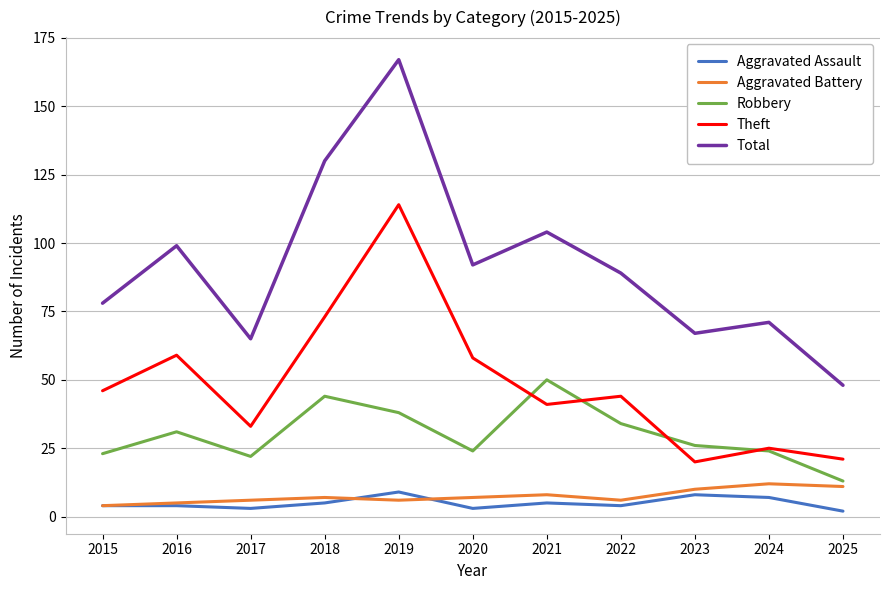

Reading left to right, transcribe all the data shown in this chart.

Aggravated Assault: 2015=4	2016=4	2017=3	2018=5	2019=9	2020=3	2021=5	2022=4	2023=8	2024=7	2025=2
Aggravated Battery: 2015=4	2016=5	2017=6	2018=7	2019=6	2020=7	2021=8	2022=6	2023=10	2024=12	2025=11
Robbery: 2015=23	2016=31	2017=22	2018=44	2019=38	2020=24	2021=50	2022=34	2023=26	2024=24	2025=13
Theft: 2015=46	2016=59	2017=33	2018=73	2019=114	2020=58	2021=41	2022=44	2023=20	2024=25	2025=21
Total: 2015=78	2016=99	2017=65	2018=130	2019=167	2020=92	2021=104	2022=89	2023=67	2024=71	2025=48